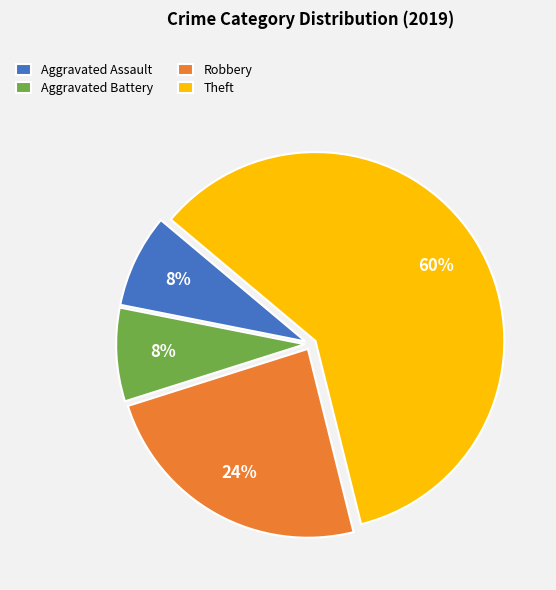

To the nearest percent, what percentage of the pie is Aggravated Assault?

8%